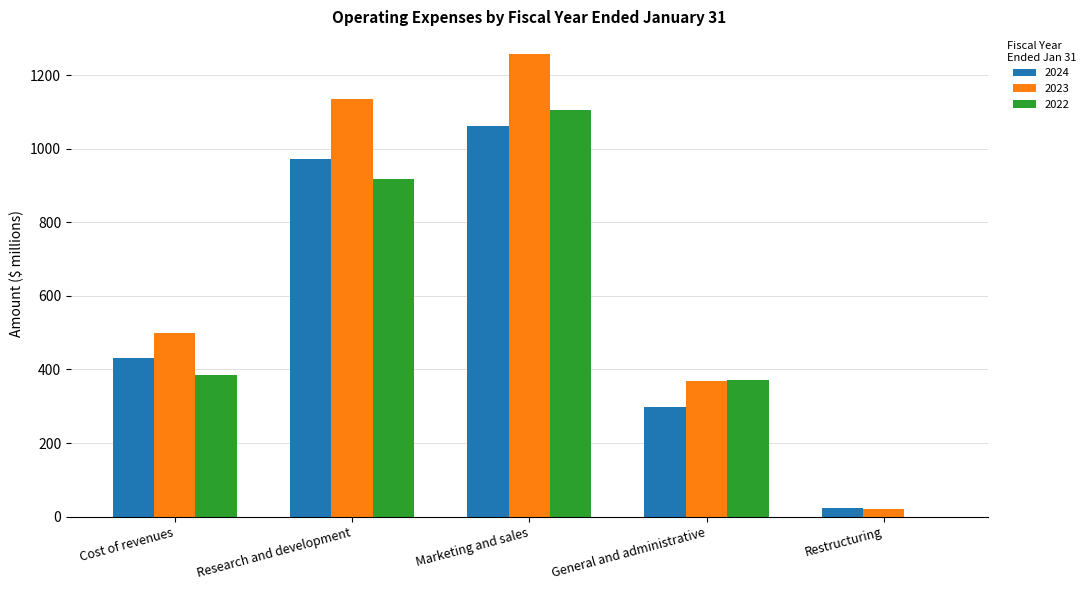

What is the sum of all 2024 values?

2787